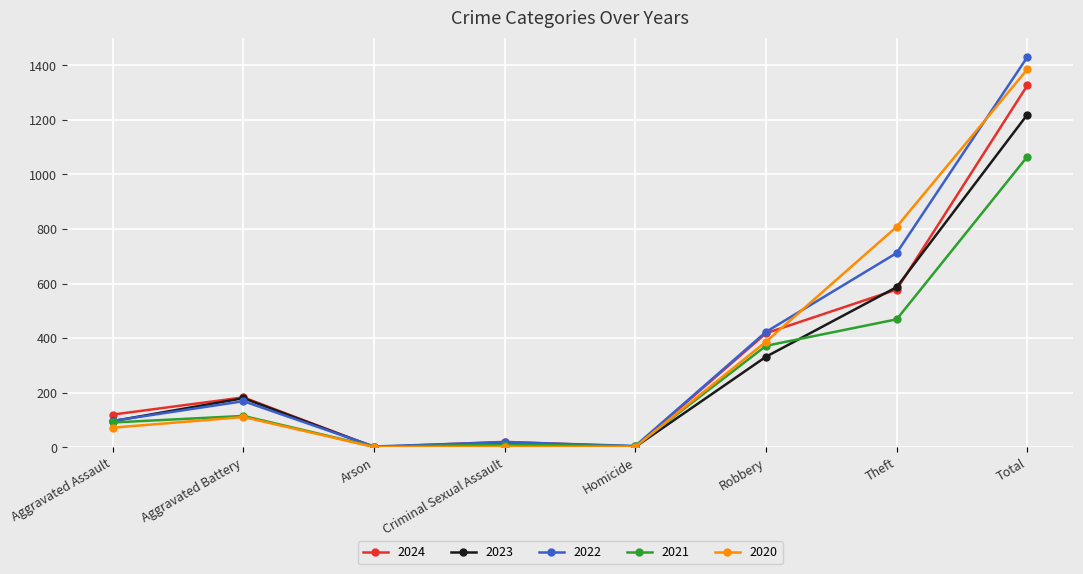

What is the label of the 3rd point from the right?

Robbery